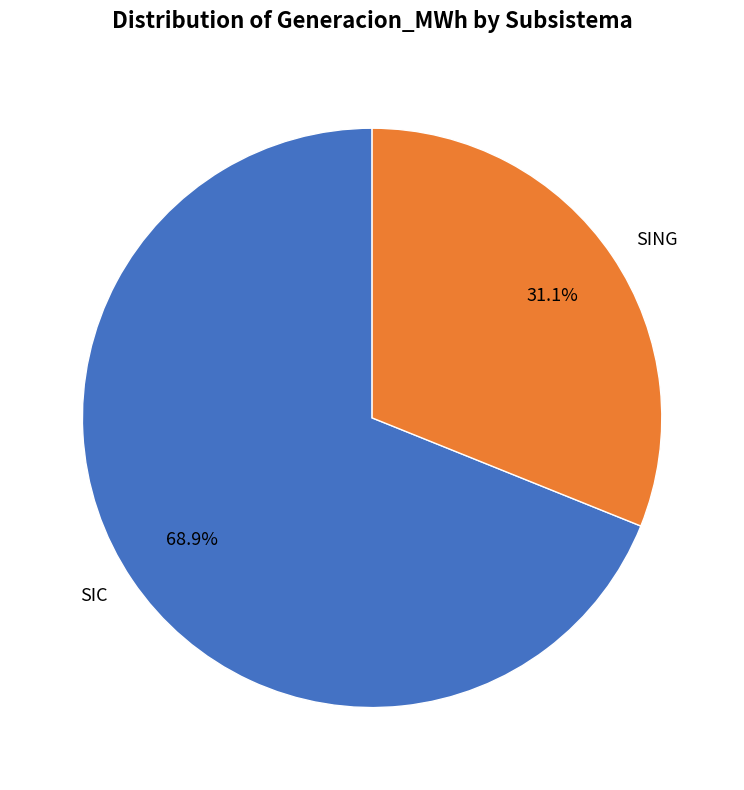

Count the number of slices in the pie.

2